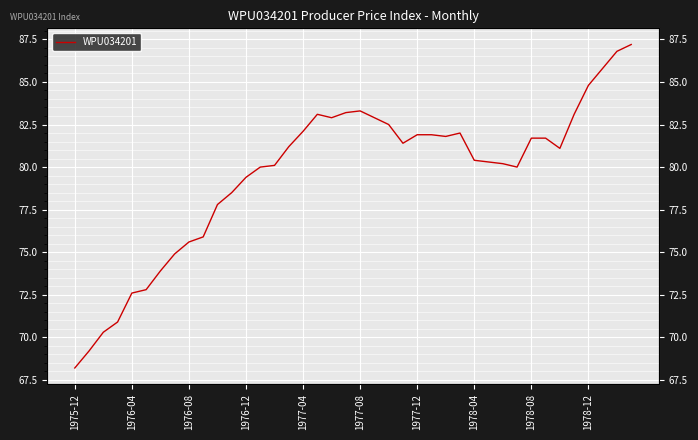

The value at 29 is 80.3. True or false?

True